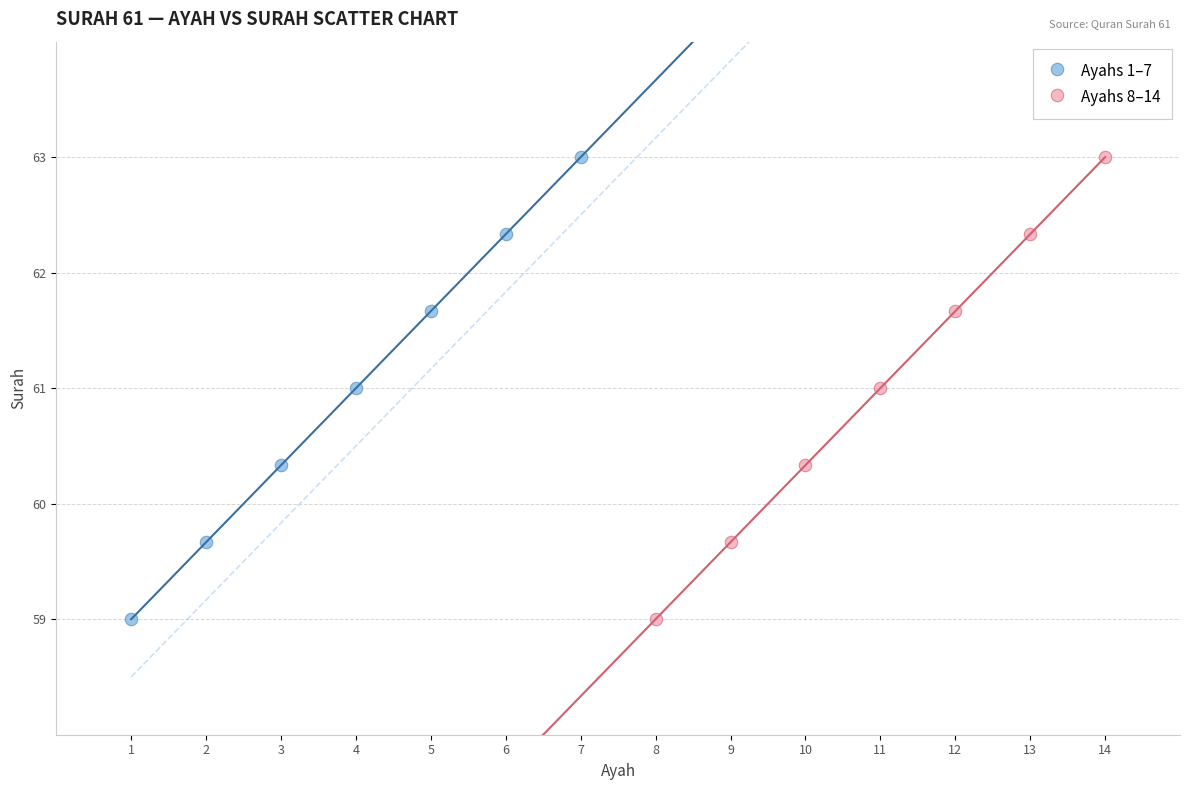

What are all the series names shown in the legend?

Ayahs 1–7, Ayahs 8–14